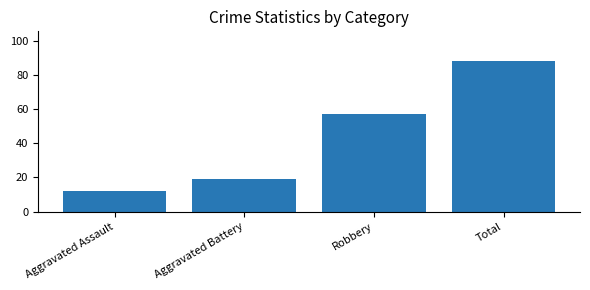

Which category has the highest value across all series?

Total